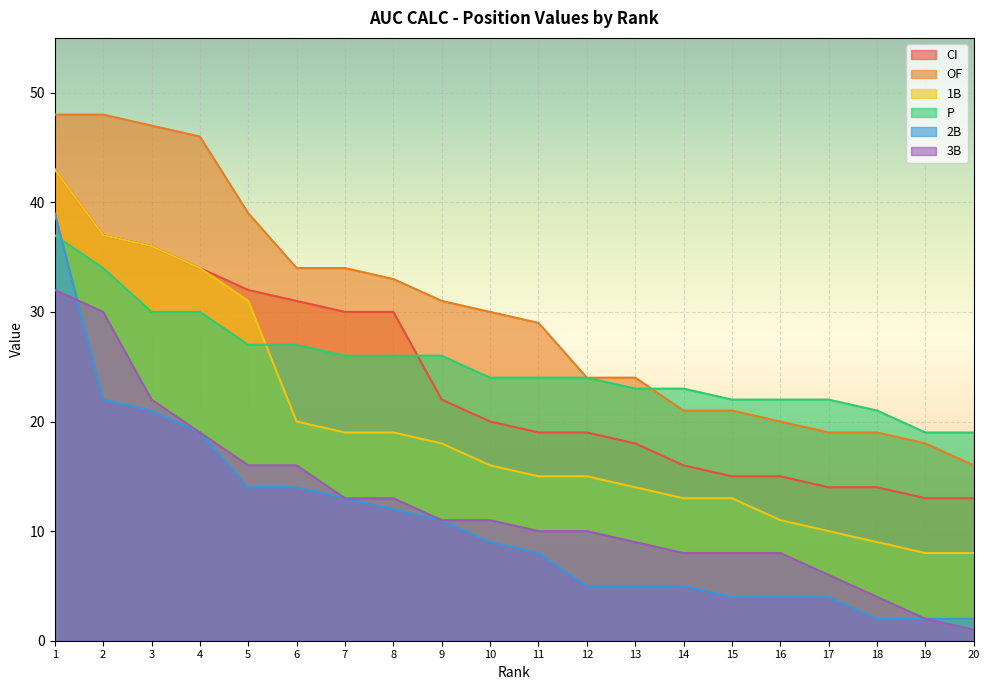

What value does the P series have at 12, to the nearest 10?

20